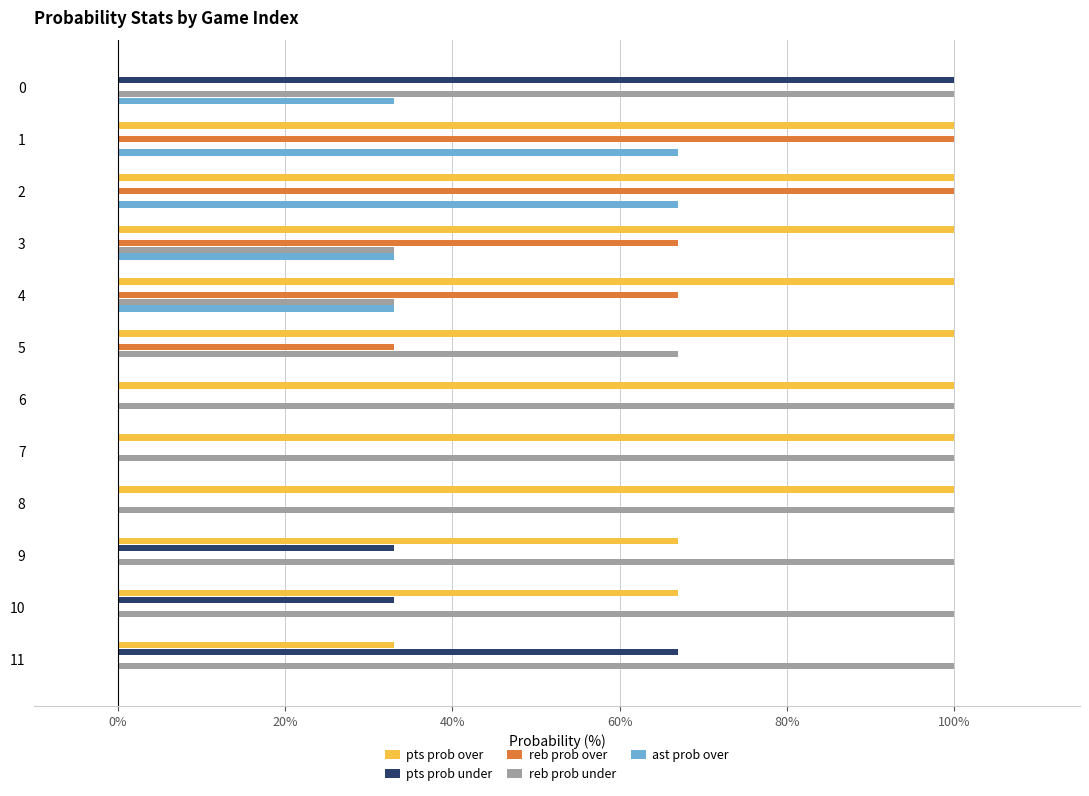

The value of ast prob over at 6 is -43. True or false?

False